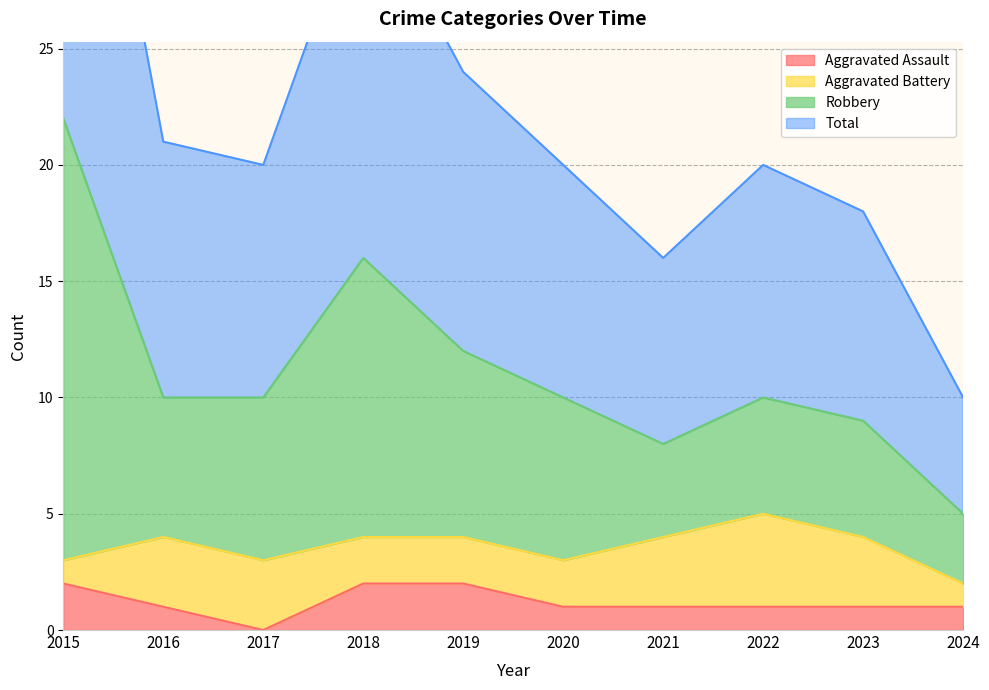

The value of Aggravated Assault at 2021 is 1. True or false?

True